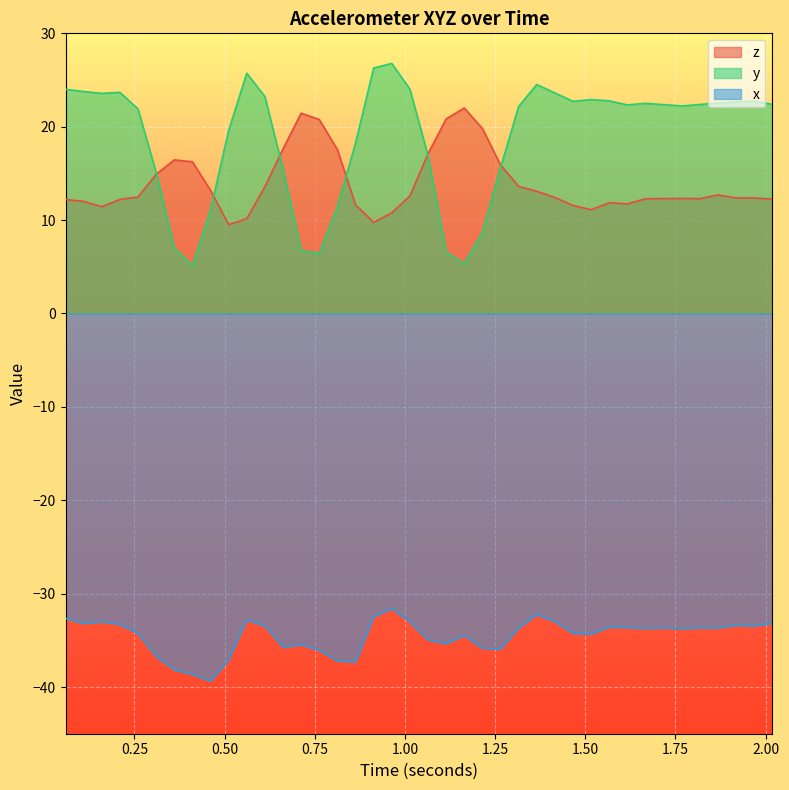

Which series has the largest range (max minus min)?

y